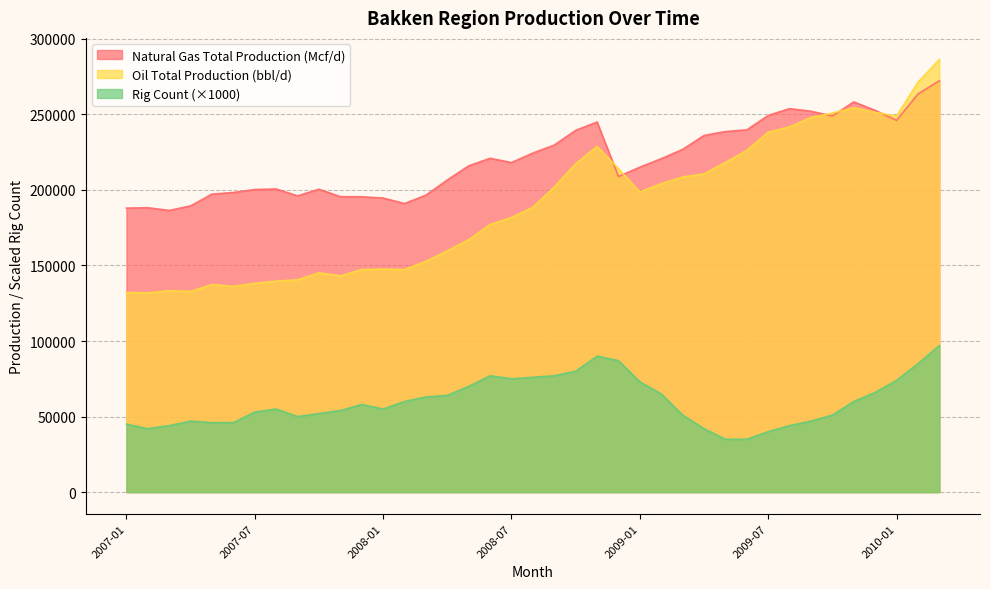

What is the label of the 39th point from the right?

2007-01